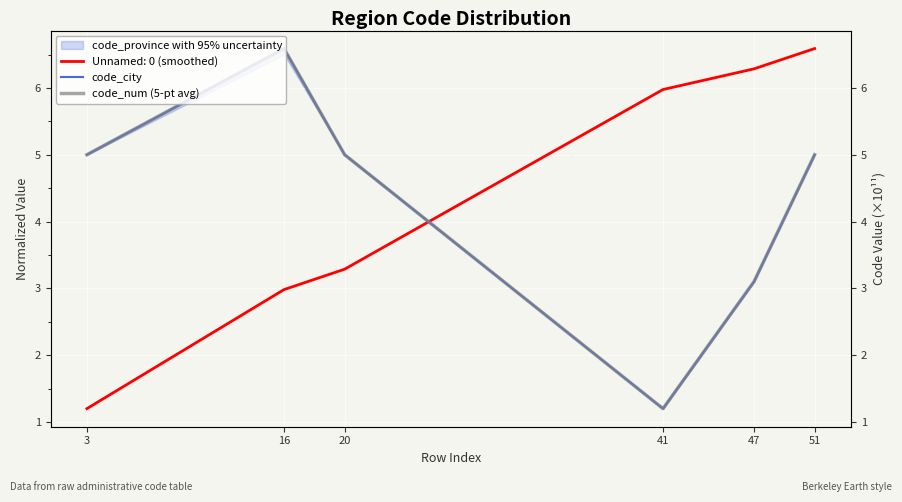

True or false: code_city and code_num (5-pt avg) intersect in this chart.

False